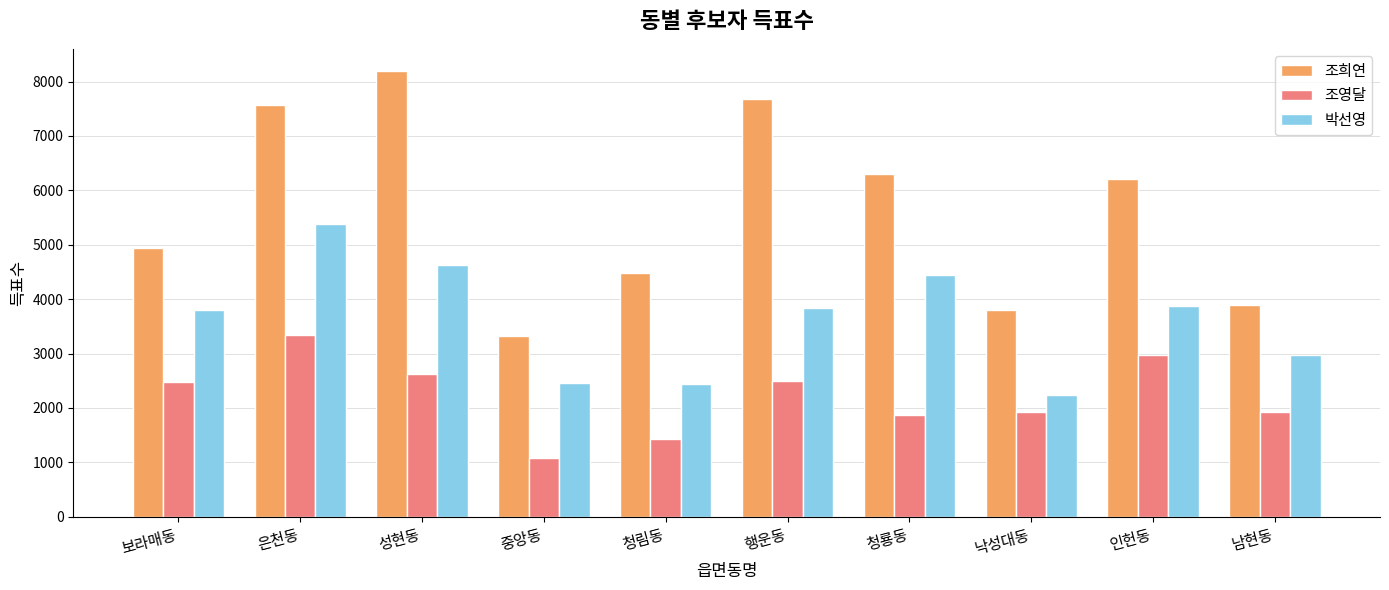

What is the label of the 9th bar from the left?

인헌동